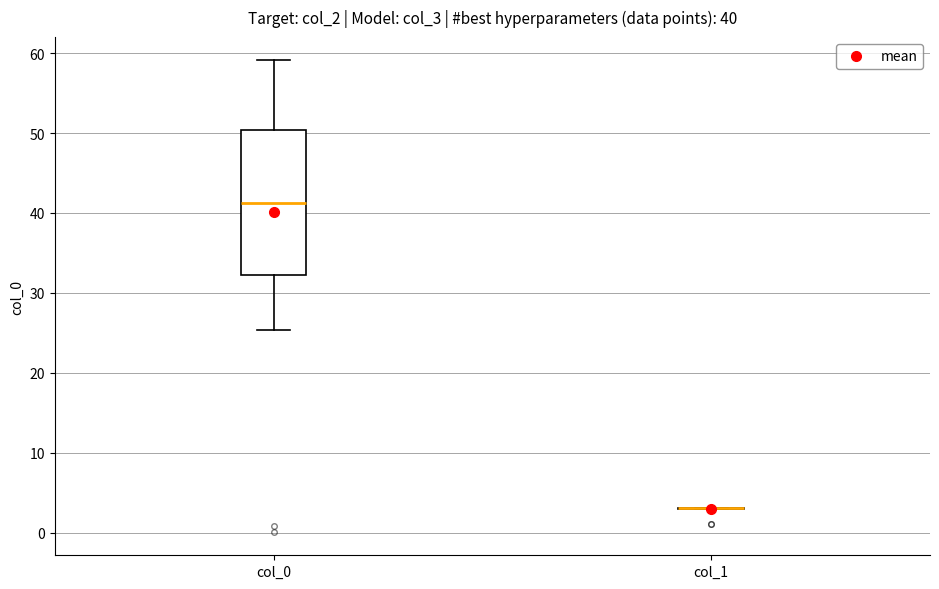

Which box is the tallest, from its lower edge to its upper edge?

col_0